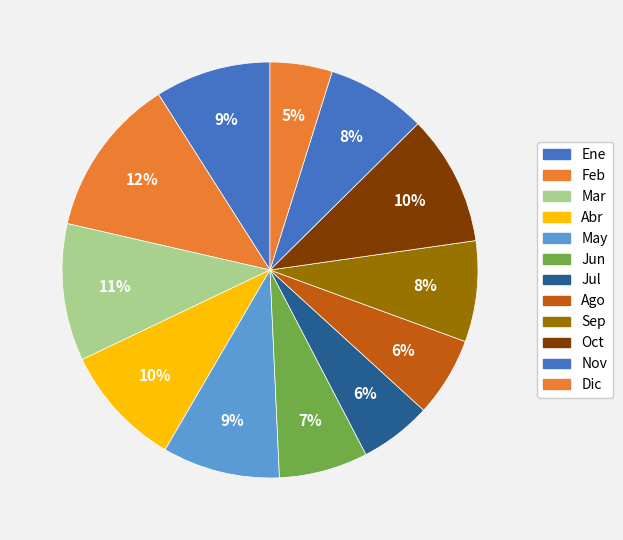

To the nearest percent, what is the difference between the Abr and Ene slice percentages?

1%